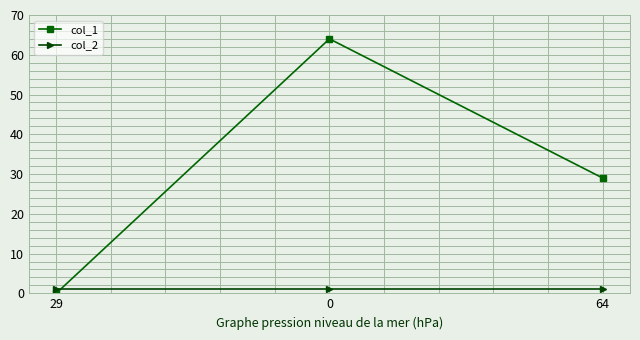

What is the approximate value of col_2 at 29?

1